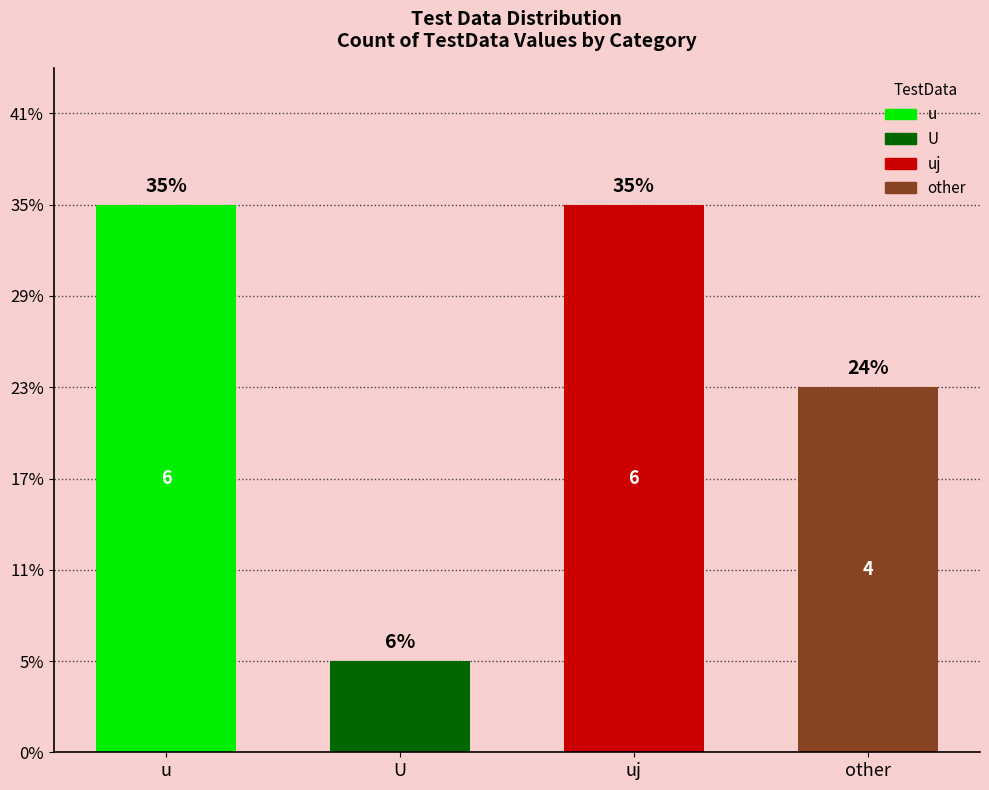

Are the bars horizontal?

No